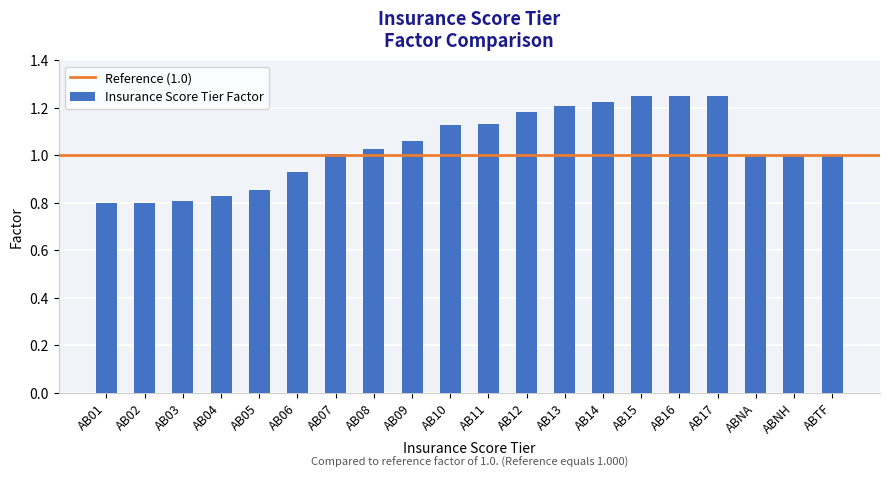

What is the change in value from AB06 to AB11?

+0.2